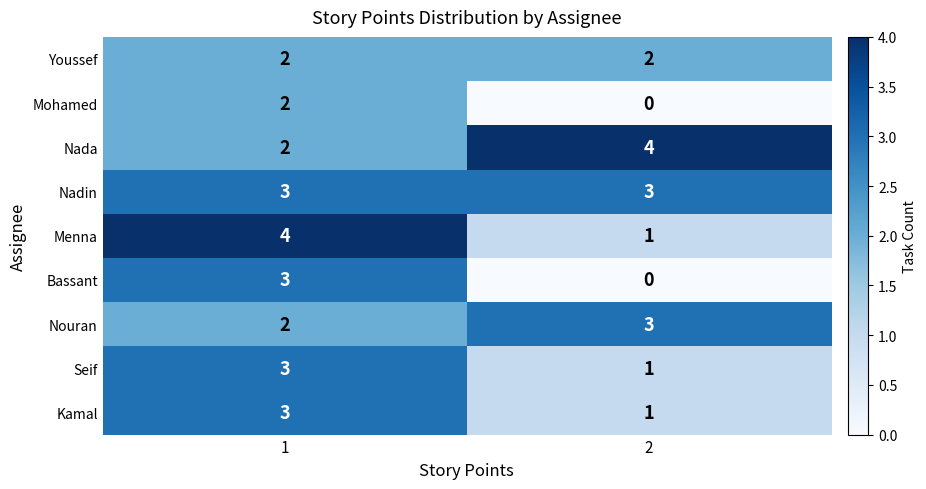

What is the maximum value for Seif?

3